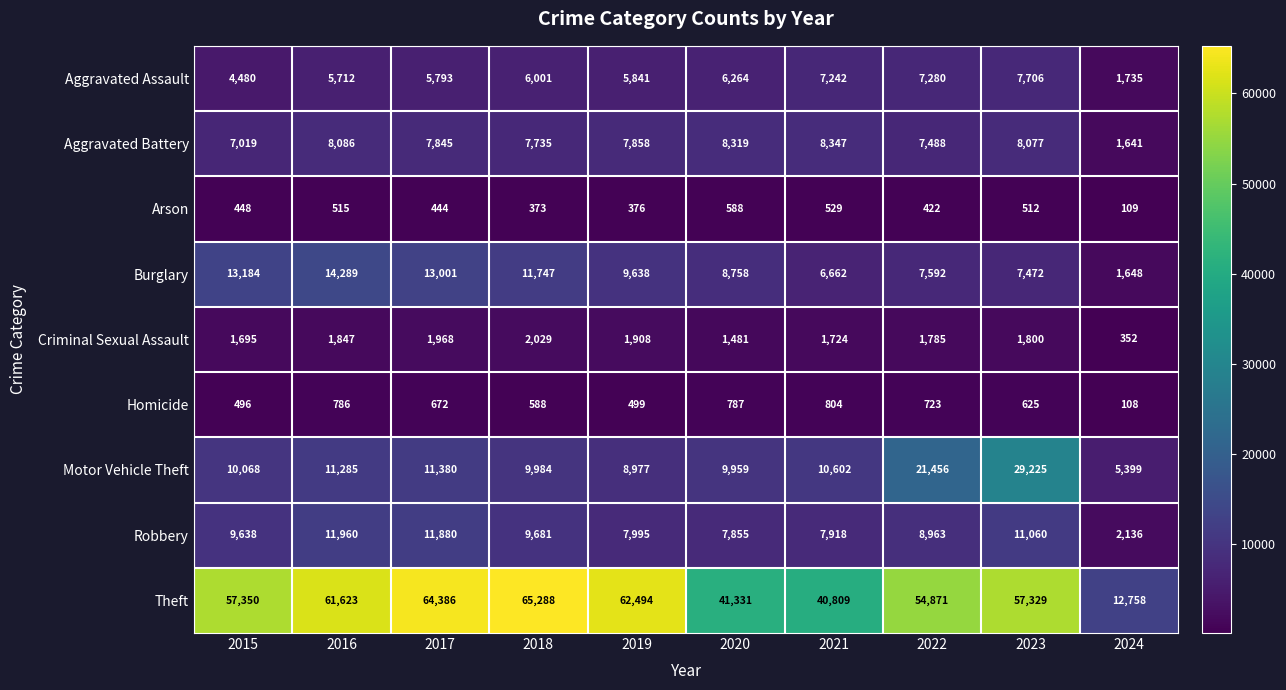

At which category does the chart reach its peak across all series?

2018